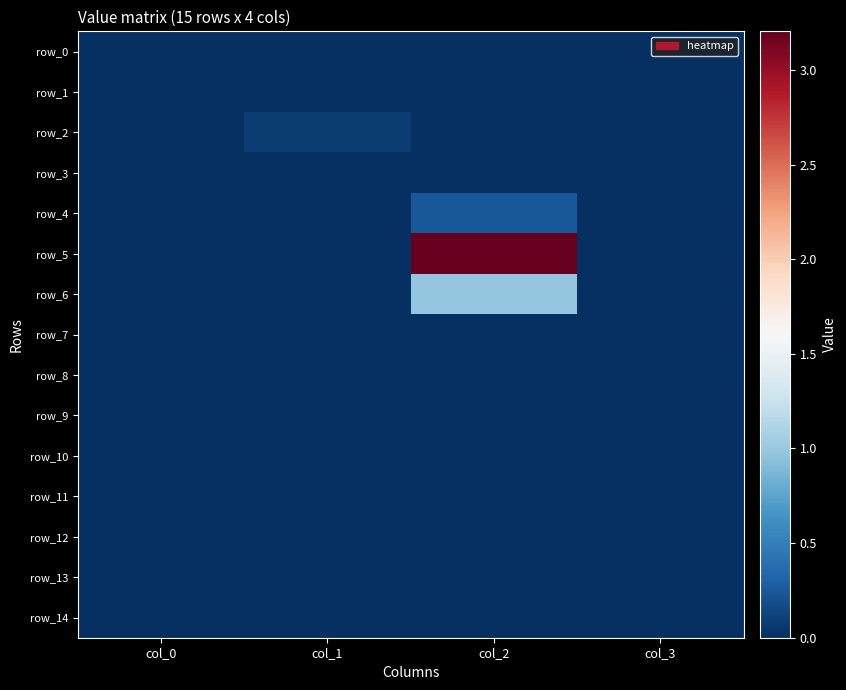

Between col_3 and col_2, which is larger?

col_2